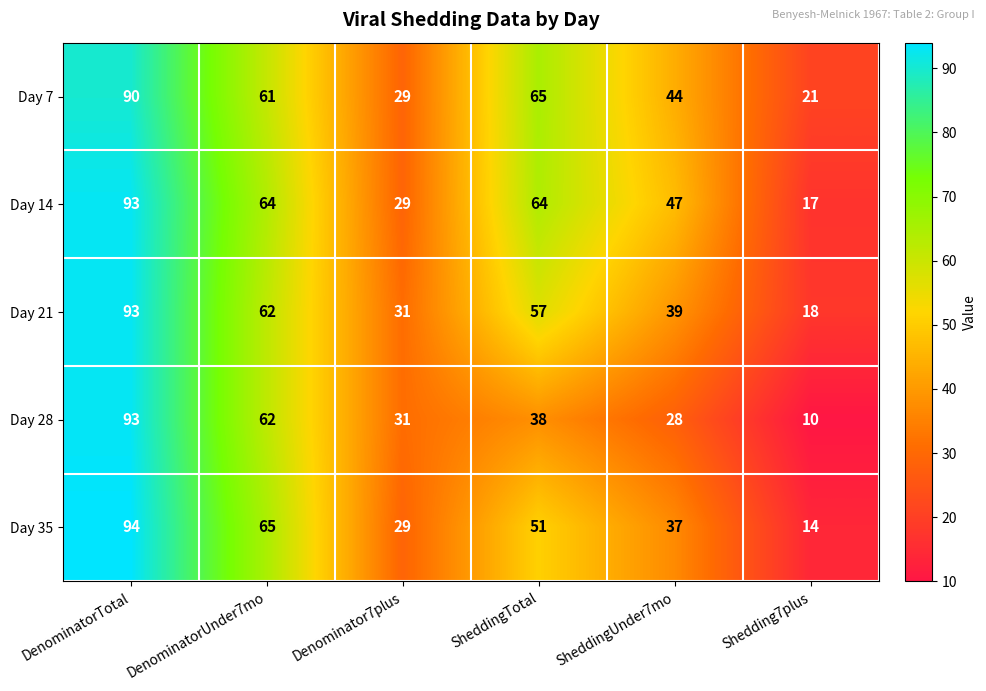

True or false: Day 35 has a value of 29 at Denominator7plus.

True